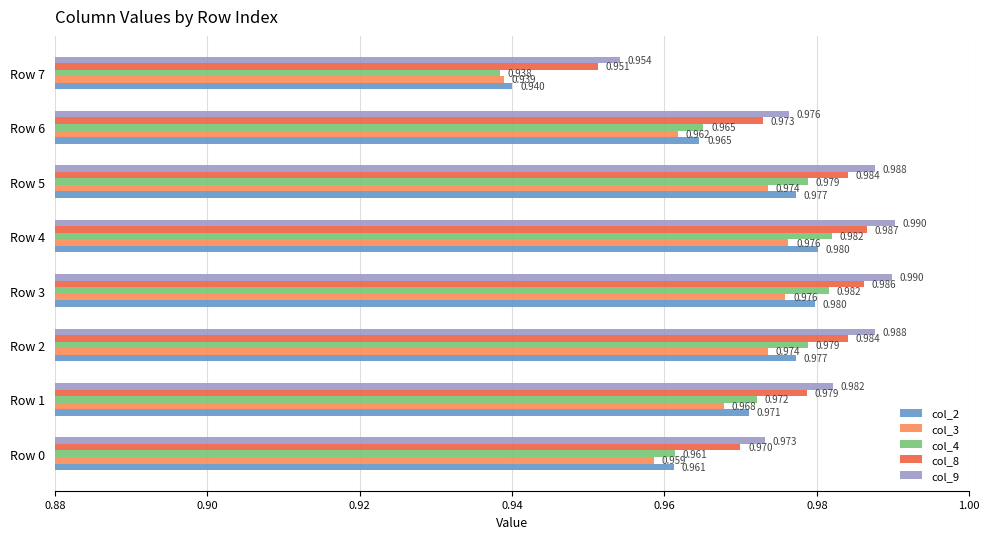

What is the value of the col_2 bar at the 7th from the left?

1.0